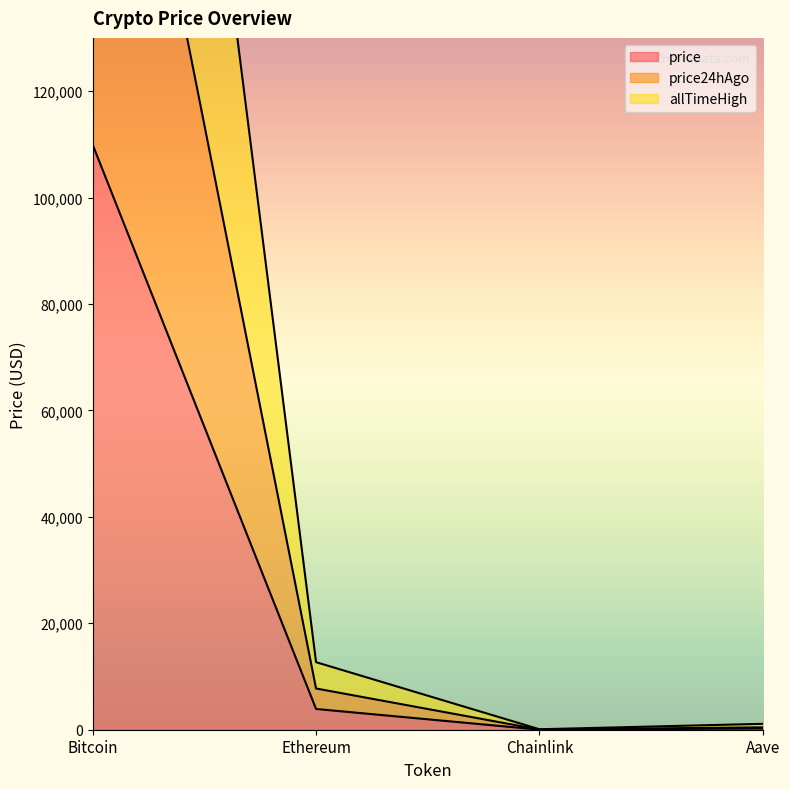

True or false: allTimeHigh and price24hAgo intersect in this chart.

False